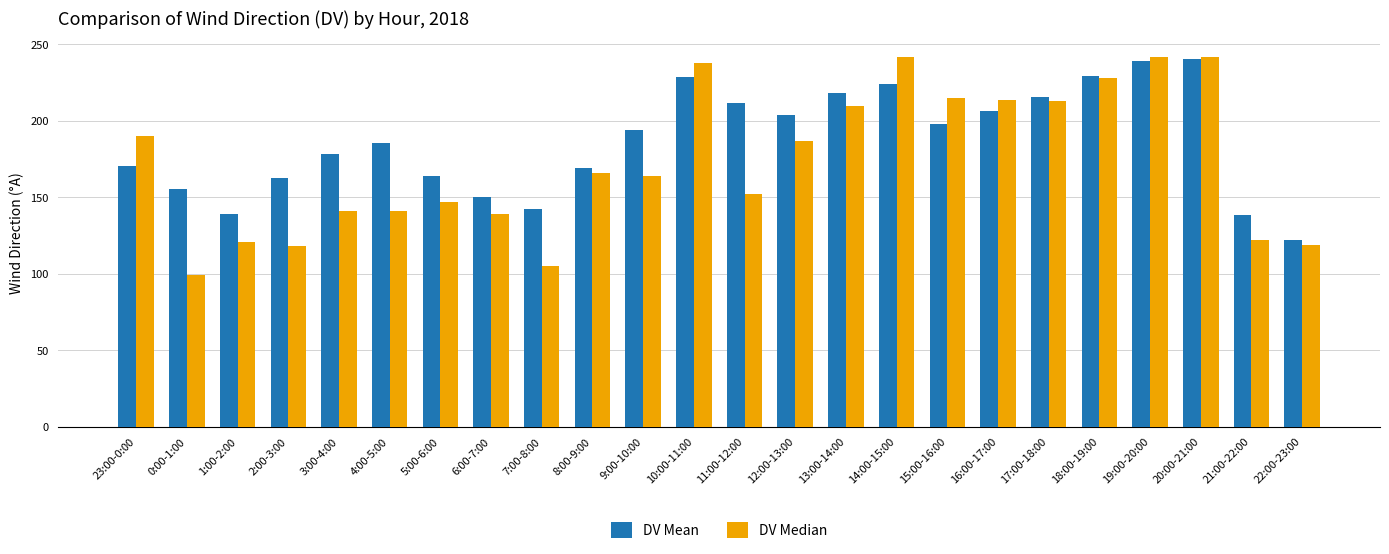

The value of DV Median at 10:00-11:00 is 135.2. True or false?

False